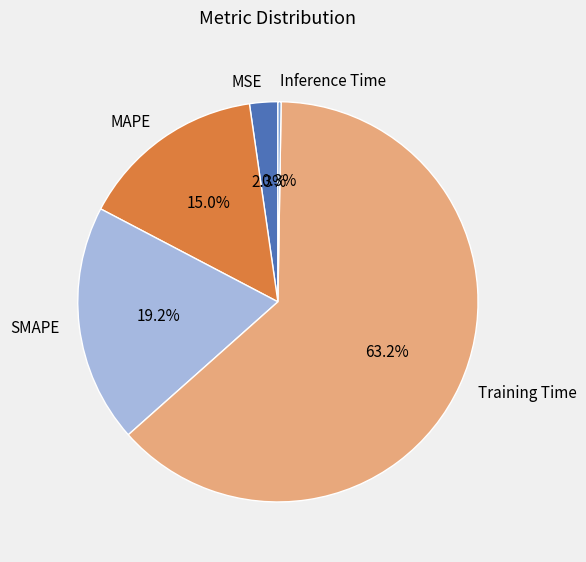

What portion of the pie excludes MAPE?

85.0%